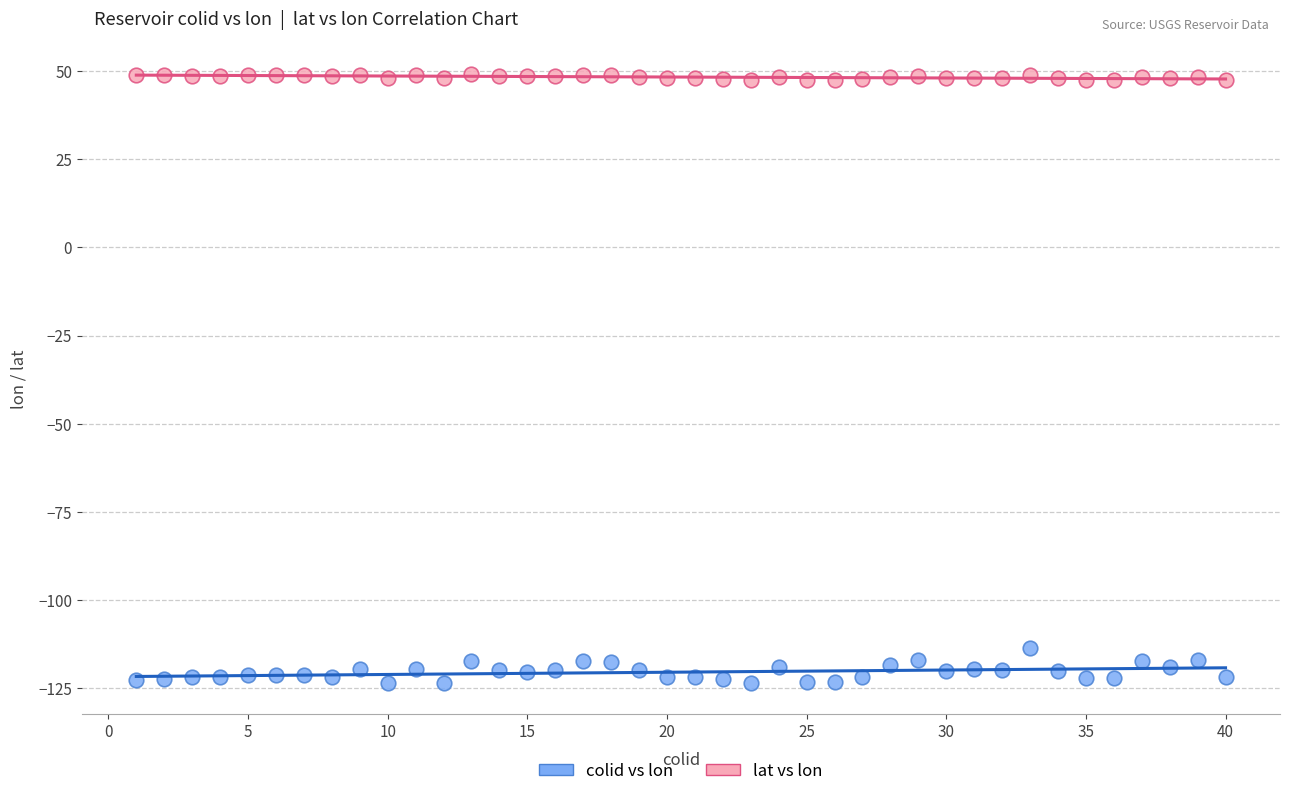

What are all the series names shown in the legend?

colid vs lon, lat vs lon